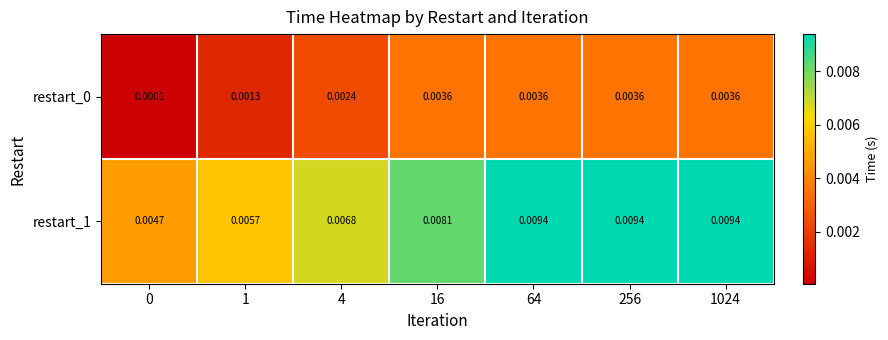

Is the value of restart_1 at 256 greater than the value of restart_0 at 4?

Yes